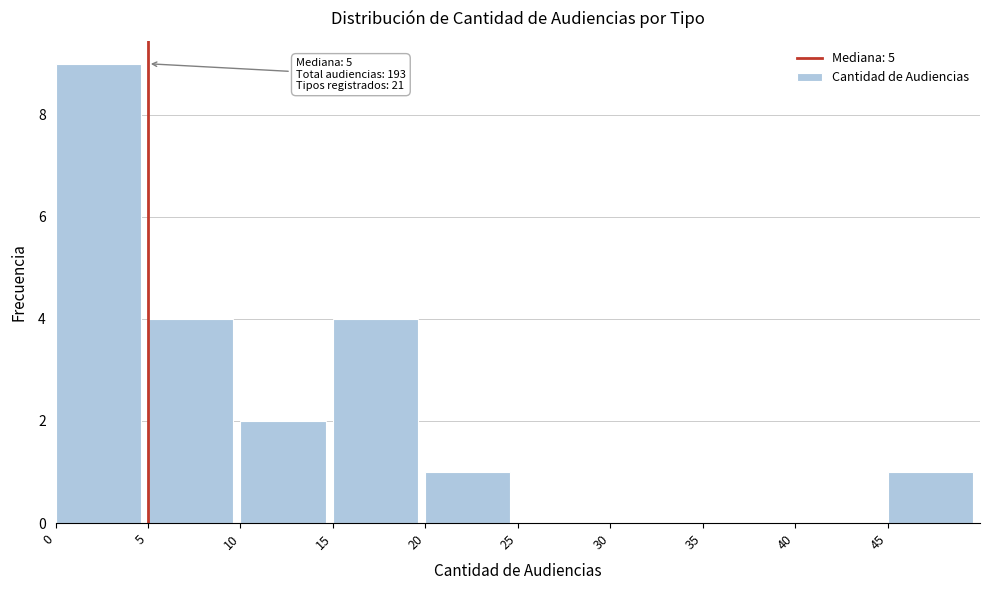

Over which range of the x-axis is the bar tallest?

0 to 5